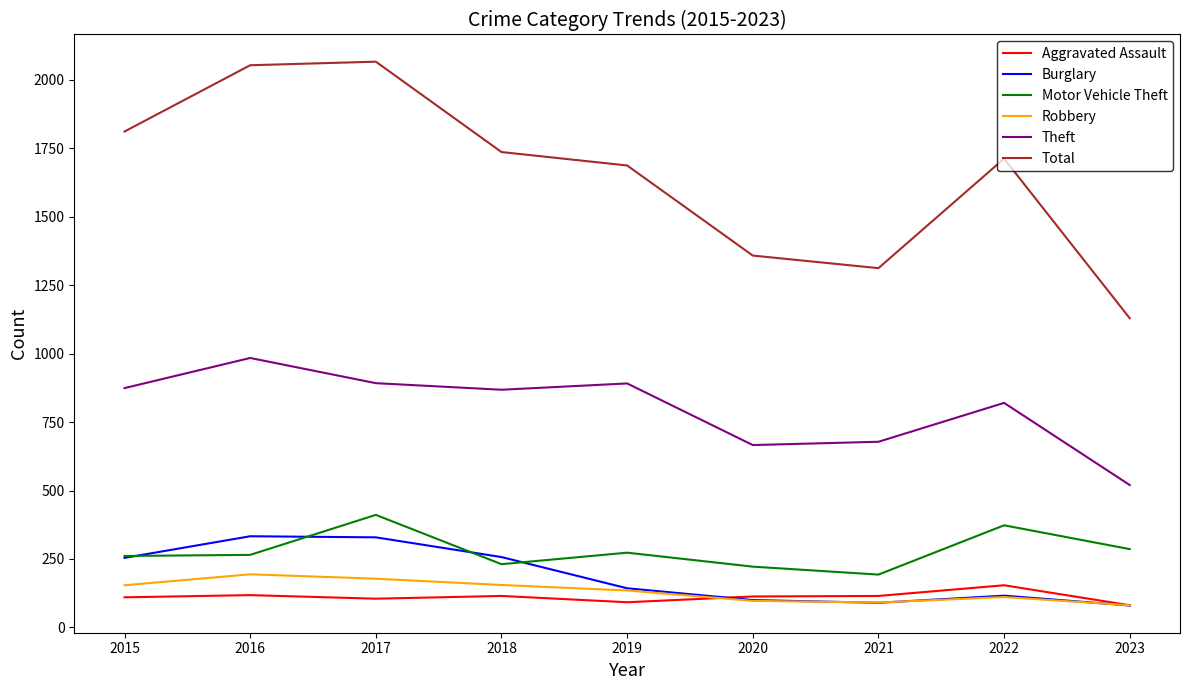

At which label does Theft reach its peak?

2016